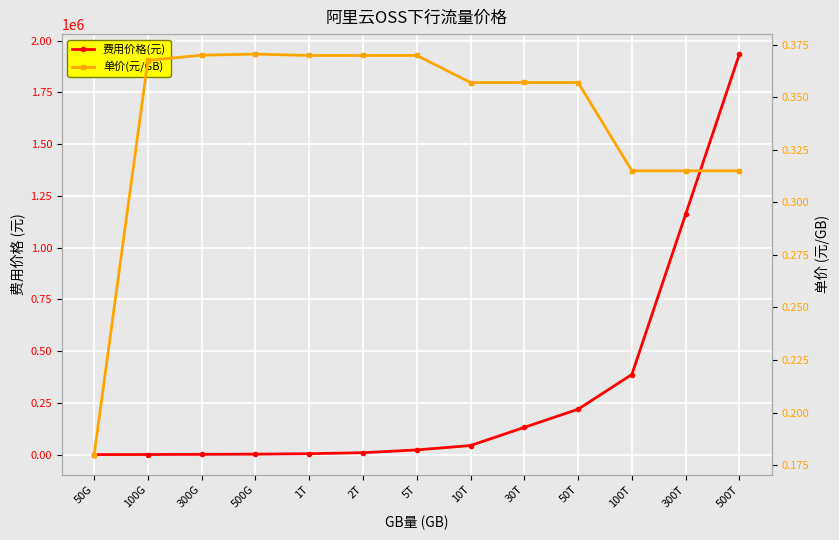

True or false: 单价(元/GB) and 费用价格(元) cross at least once.

False